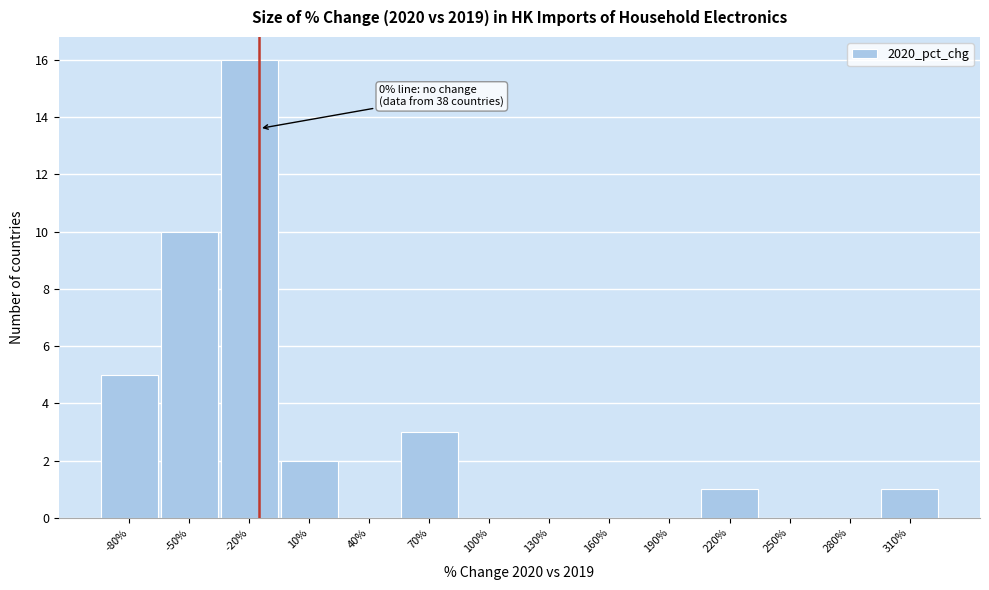

Reading left to right, what are all the values shown in this chart?

-80%=5	-50%=10	-20%=16	10%=2	40%=0	70%=3	100%=0	130%=0	160%=0	190%=0	220%=1	250%=0	280%=0	310%=1